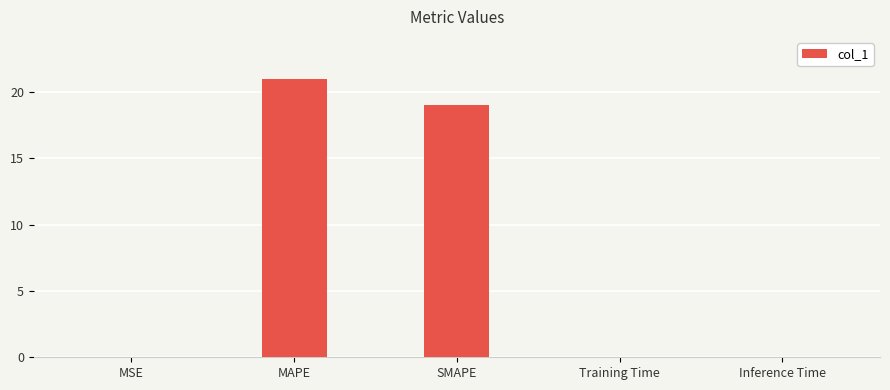

Are the bars horizontal?

No